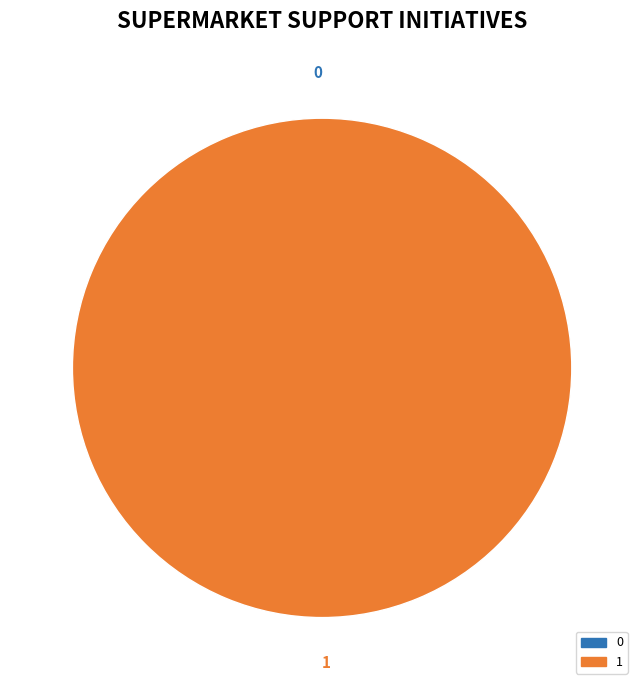

Does any single category account for the majority?

Yes